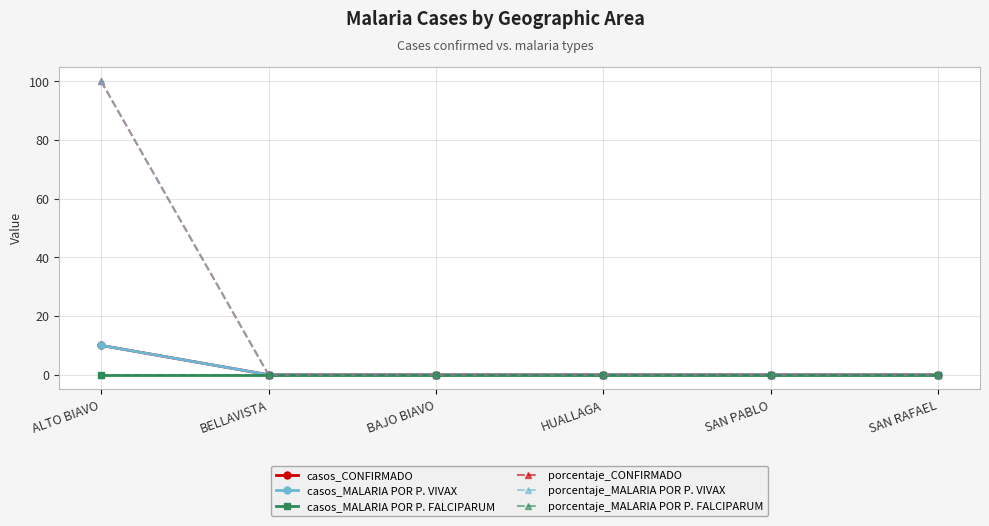

Reading right to left, extract all data points from this chart.

casos_CONFIRMADO: SAN RAFAEL=0	SAN PABLO=0	HUALLAGA=0	BAJO BIAVO=0	BELLAVISTA=0	ALTO BIAVO=10
casos_MALARIA POR P. VIVAX: SAN RAFAEL=0	SAN PABLO=0	HUALLAGA=0	BAJO BIAVO=0	BELLAVISTA=0	ALTO BIAVO=10
casos_MALARIA POR P. FALCIPARUM: SAN RAFAEL=0	SAN PABLO=0	HUALLAGA=0	BAJO BIAVO=0	BELLAVISTA=0	ALTO BIAVO=0
porcentaje_CONFIRMADO: SAN RAFAEL=0	SAN PABLO=0	HUALLAGA=0	BAJO BIAVO=0	BELLAVISTA=0	ALTO BIAVO=100
porcentaje_MALARIA POR P. VIVAX: SAN RAFAEL=0	SAN PABLO=0	HUALLAGA=0	BAJO BIAVO=0	BELLAVISTA=0	ALTO BIAVO=100
porcentaje_MALARIA POR P. FALCIPARUM: SAN RAFAEL=0	SAN PABLO=0	HUALLAGA=0	BAJO BIAVO=0	BELLAVISTA=0	ALTO BIAVO=0